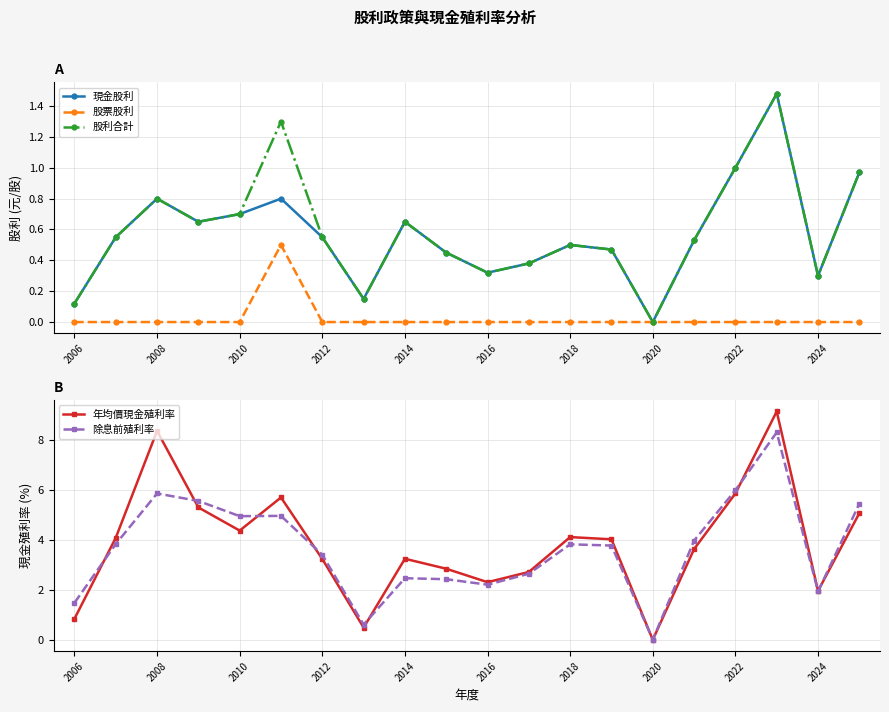

True or false: 股票股利 has a value of 0.0 at 2024.

True